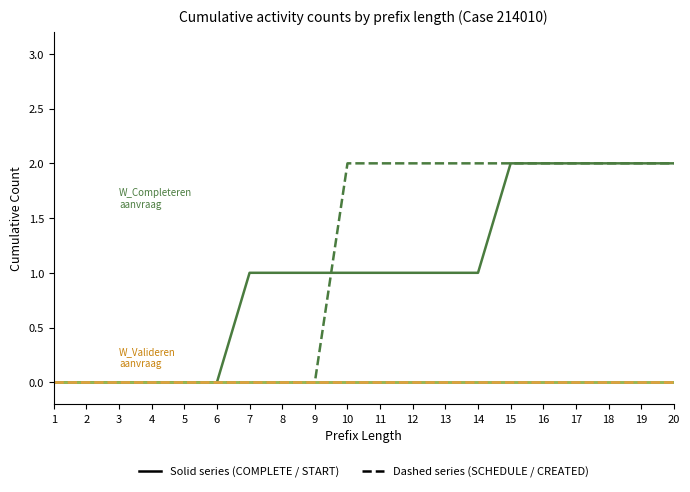

Reading left to right, transcribe all the data shown in this chart.

W_Completeren aanvraag-COMPLETE: 1=0	2=0	3=0	4=0	5=0	6=0	7=1	8=1	9=1	10=1	11=1	12=1	13=1	14=1	15=2	16=2	17=2	18=2	19=2	20=2
W_Completeren aanvraag-START: 1=0	2=0	3=0	4=0	5=0	6=0	7=0	8=0	9=0	10=2	11=2	12=2	13=2	14=2	15=2	16=2	17=2	18=2	19=2	20=2
W_Valideren aanvraag-COMPLETE: 1=0	2=0	3=0	4=0	5=0	6=0	7=0	8=0	9=0	10=0	11=0	12=0	13=0	14=0	15=0	16=0	17=0	18=0	19=0	20=0
W_Completeren aanvraag-SCHEDULE: 1=0	2=0	3=0	4=0	5=0	6=0	7=0	8=0	9=0	10=0	11=0	12=0	13=0	14=0	15=0	16=0	17=0	18=0	19=0	20=0
W_Valideren aanvraag-START: 1=0	2=0	3=0	4=0	5=0	6=0	7=0	8=0	9=0	10=0	11=0	12=0	13=0	14=0	15=0	16=0	17=0	18=0	19=0	20=0
O_CREATED-COMPLETE: 1=0	2=0	3=0	4=0	5=0	6=0	7=0	8=0	9=0	10=0	11=0	12=0	13=0	14=0	15=0	16=0	17=0	18=0	19=0	20=0